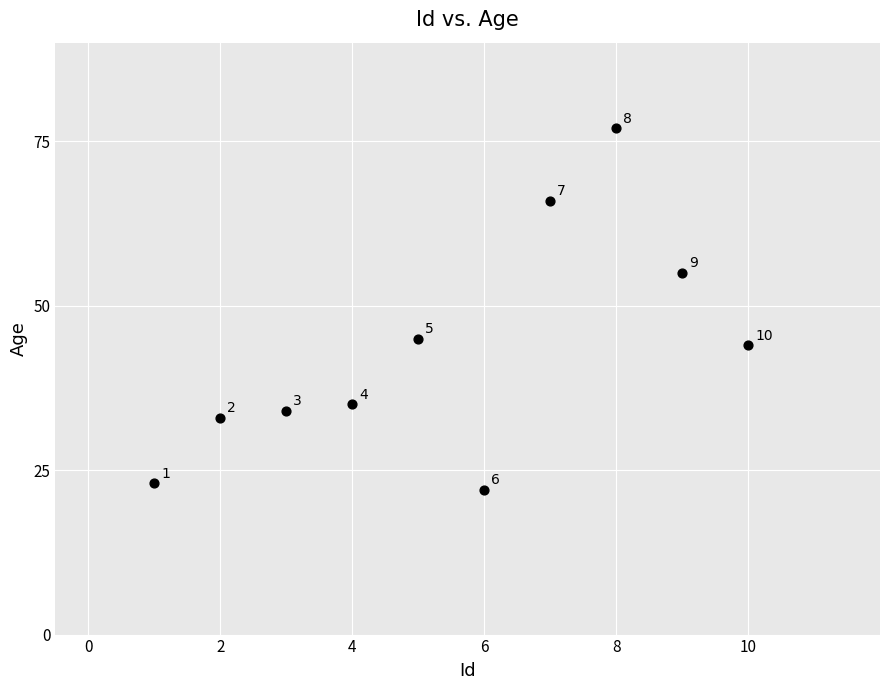

What Y value in the scatter plot is closest to 49?

45